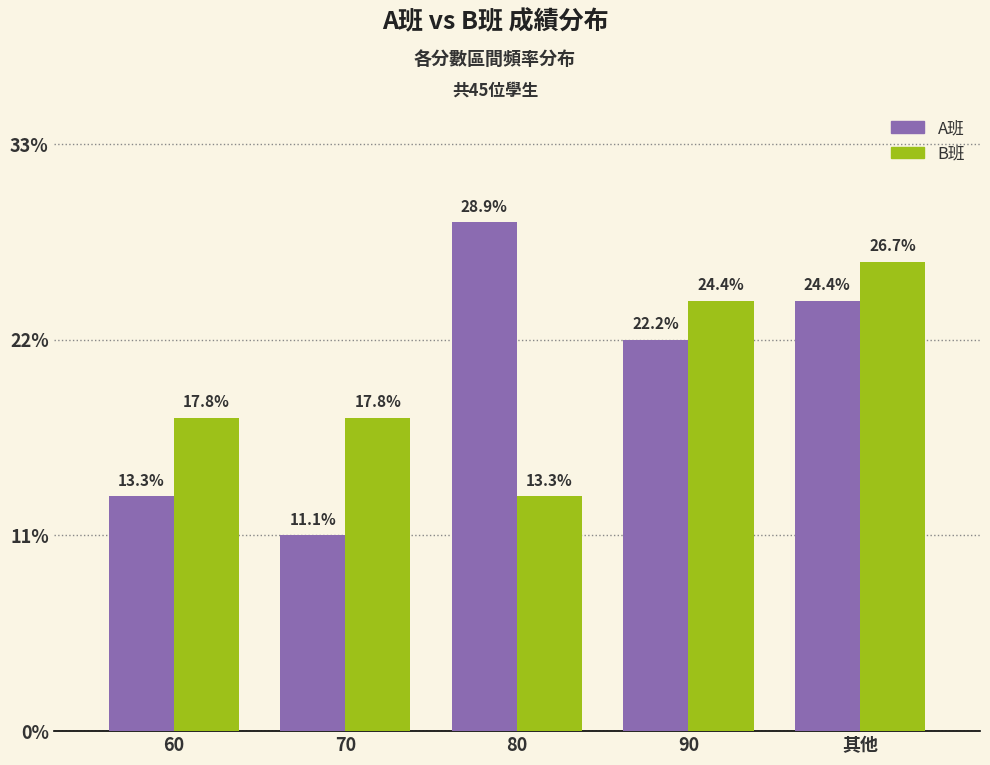

What is the label of the 4th bar from the right?

70